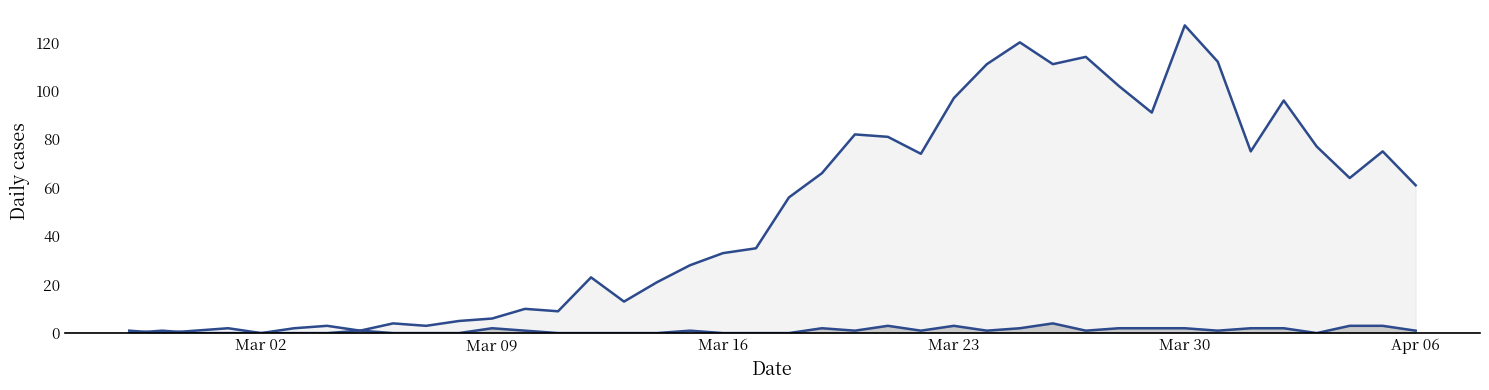

Is it true that value_line equals 56 at Mar 23?

False